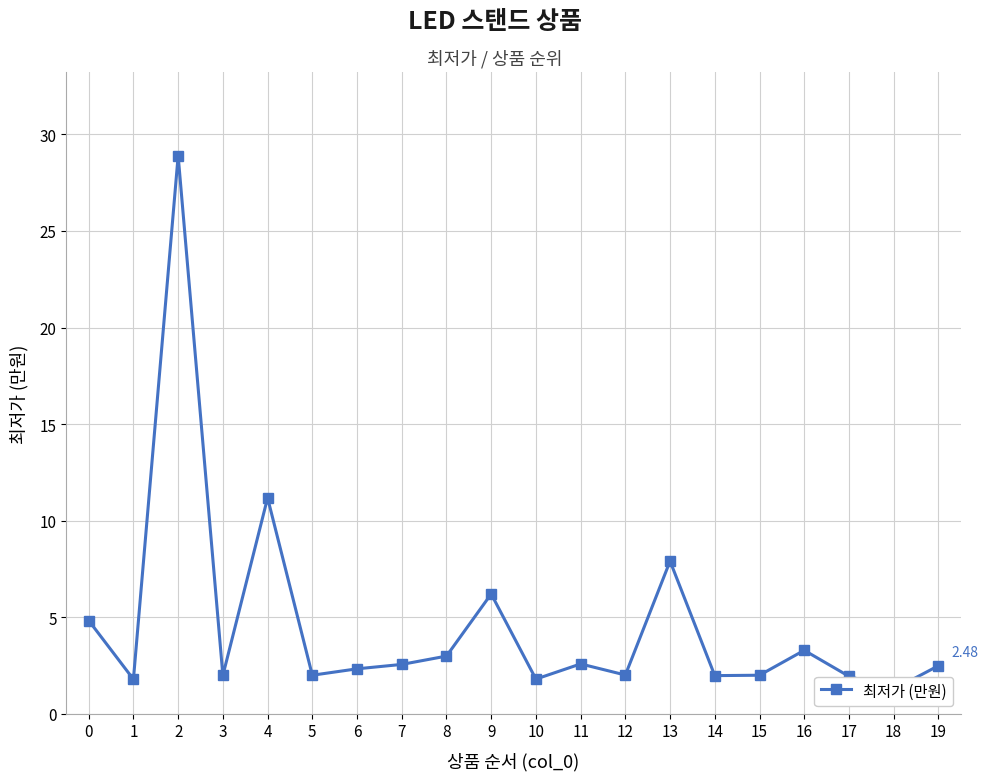

How many data points does each series have?

20